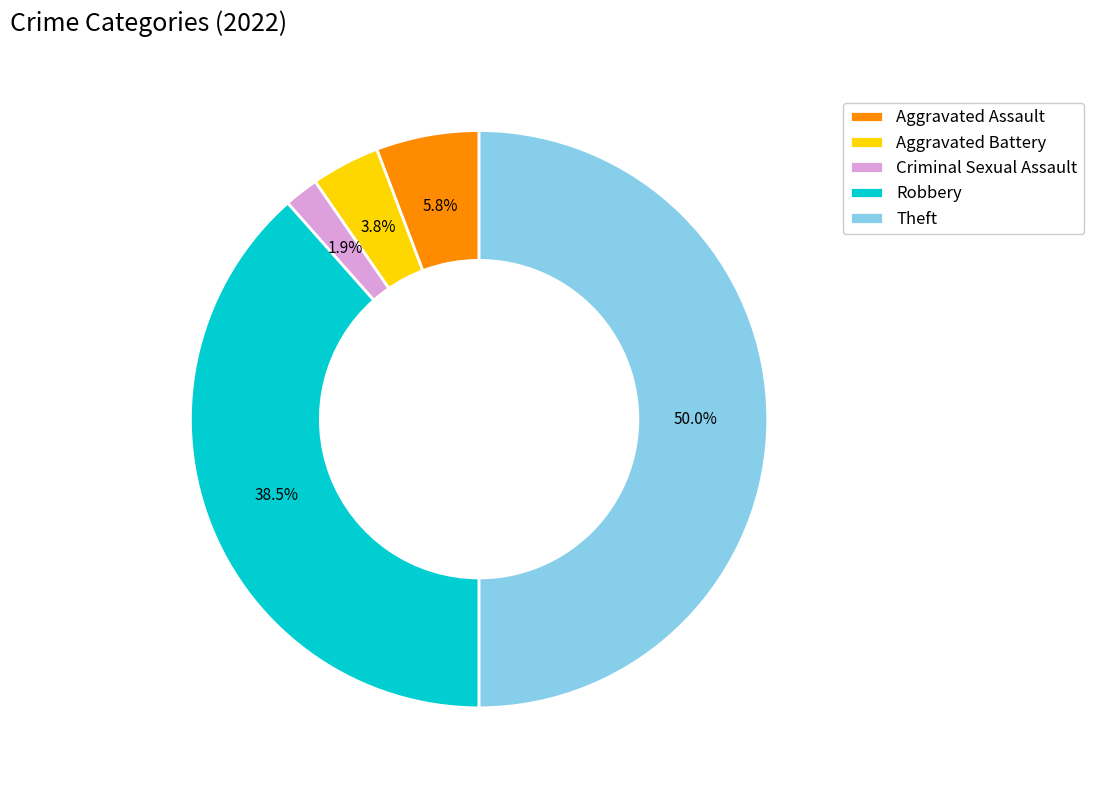

Which has a higher value, Robbery or Criminal Sexual Assault?

Robbery